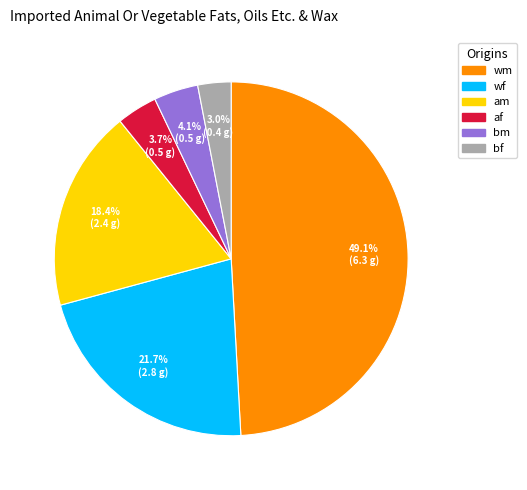

The bm slice represents 4% of the pie. True or false?

True